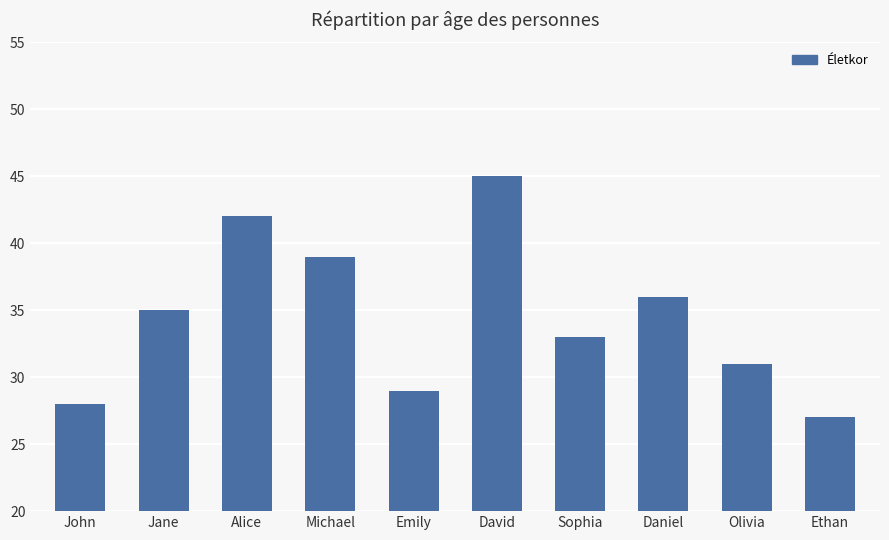

List the labels in order of value, smallest first.

Ethan, John, Emily, Olivia, Sophia, Jane, Daniel, Michael, Alice, David